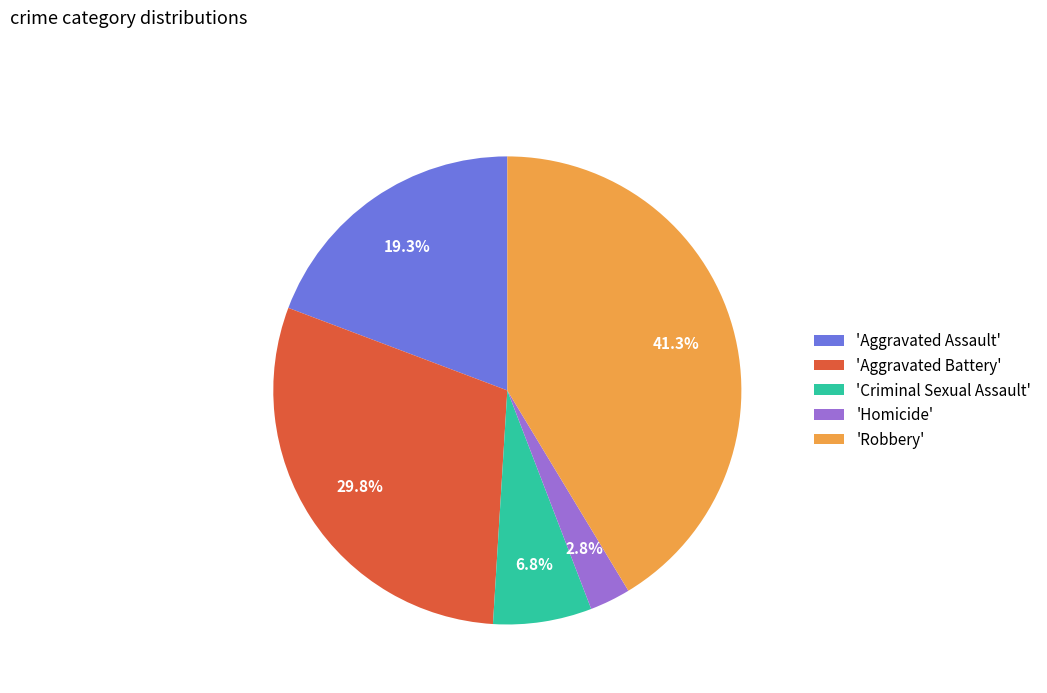

Does 'Robbery' represent more than half of the total?

No